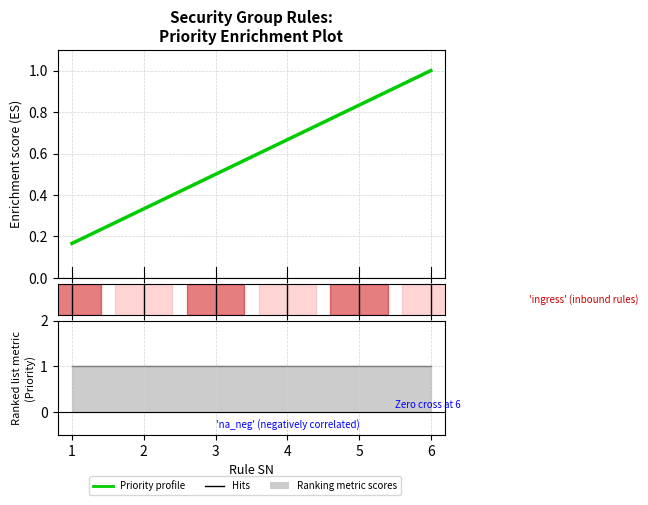

What is the value of the 6th point from the left?

1.0